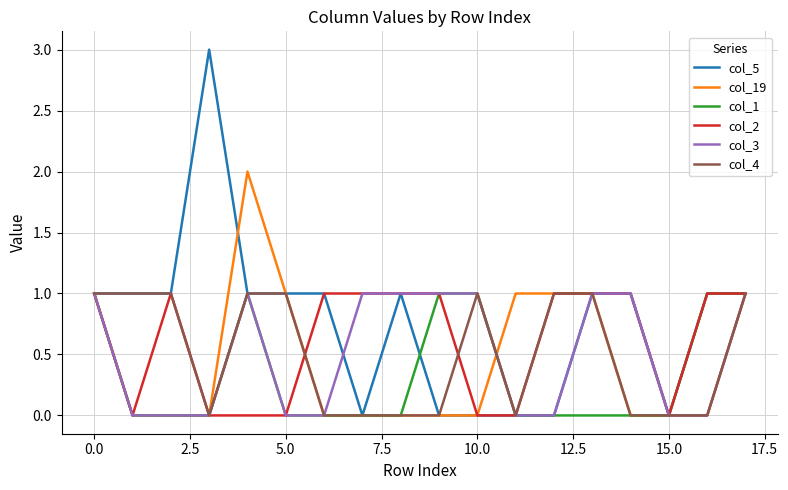

Which series has the widest spread of values?

col_5